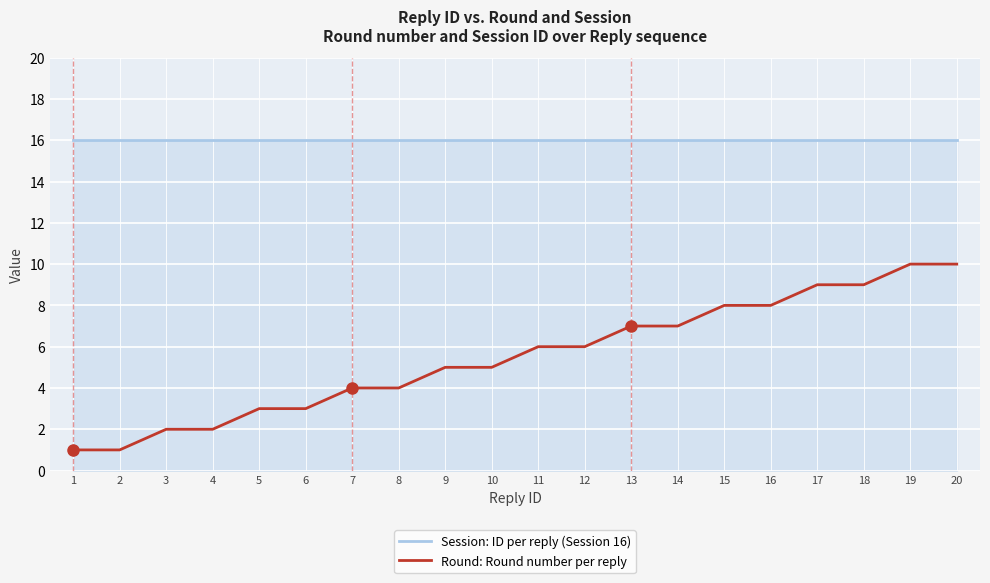

What are all the series names shown in the legend?

Session: ID per reply (Session 16), Round: Round number per reply